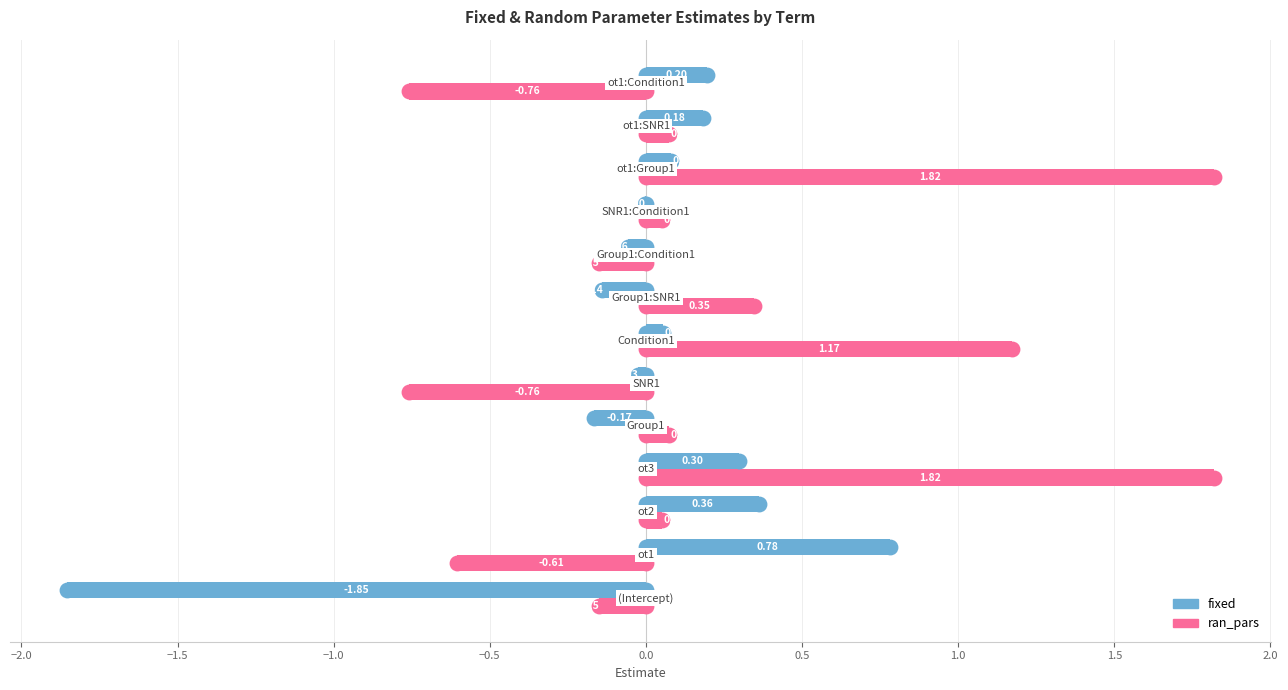

What is the sum of all ran_pars values?

3.0